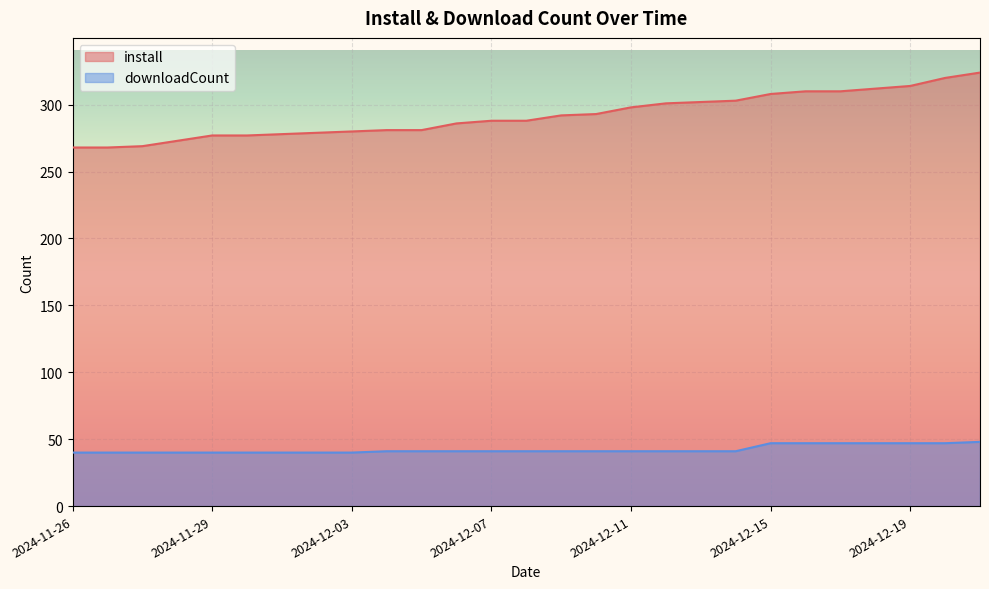

What is the sum of the install values at 2024-12-18 and 2024-12-17?

622